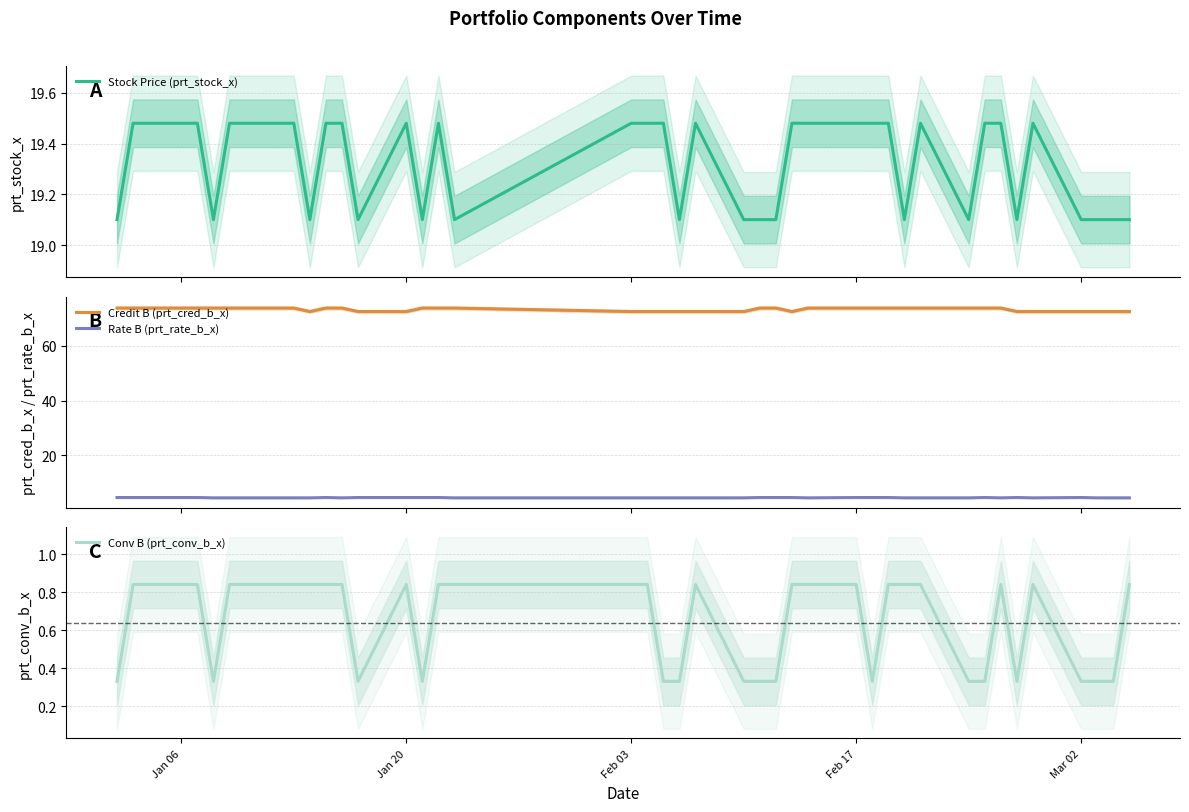

What are all the series names shown in the legend?

Stock Price (prt_stock_x), Credit B (prt_cred_b_x), Rate B (prt_rate_b_x), Conv B (prt_conv_b_x)